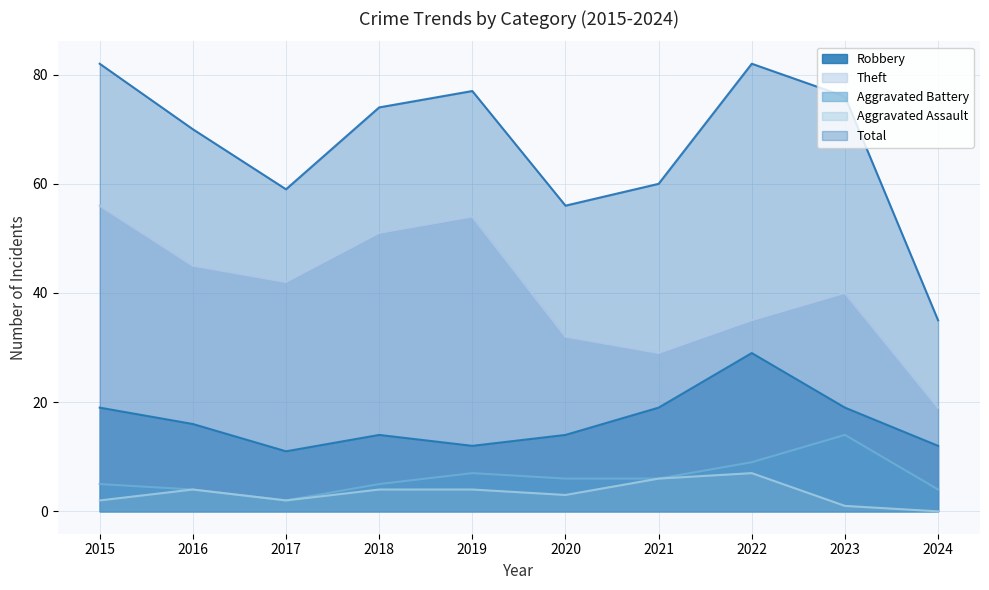

What is the difference between the Total values at 2018 and 2023?

2